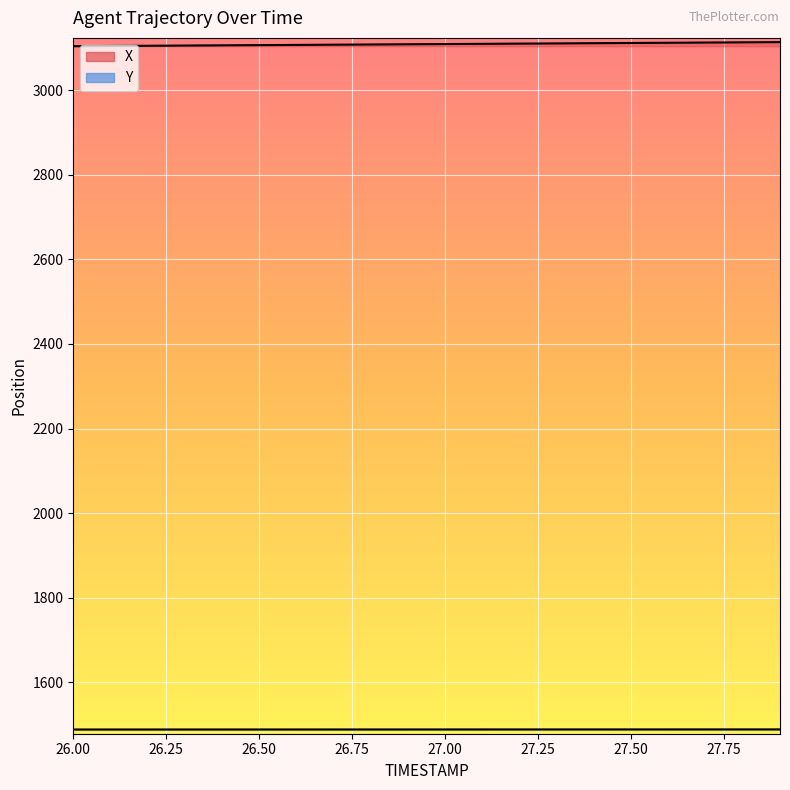

Does the chart display data point markers on the line(s)?

No